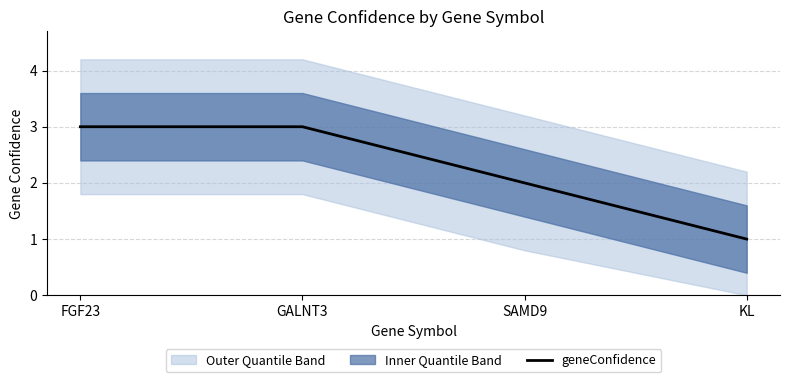

Reading left to right, what are all the values shown in this chart?

FGF23=3	GALNT3=3	SAMD9=2	KL=1